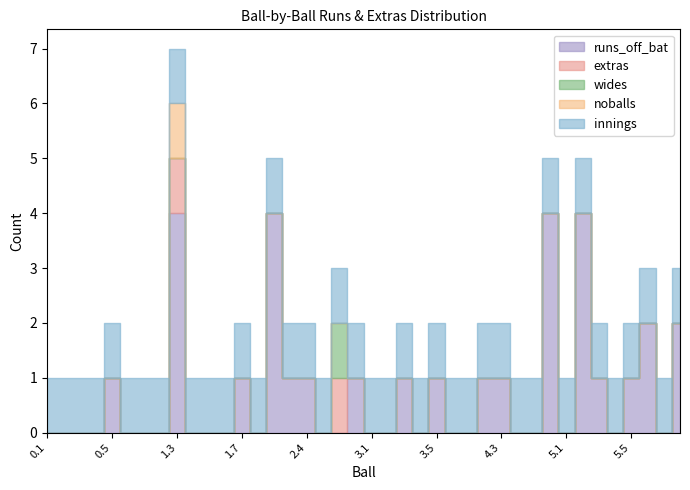

What is the approximate value of runs_off_bat at 5.5?

1